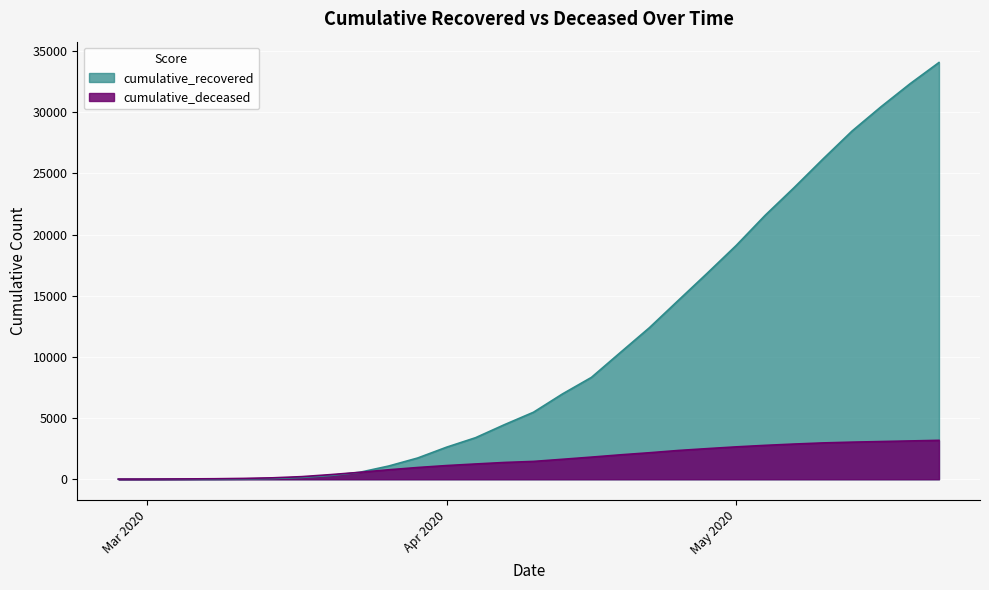

Rank the series by their maximum value, from lowest to highest.

cumulative_deceased, cumulative_recovered